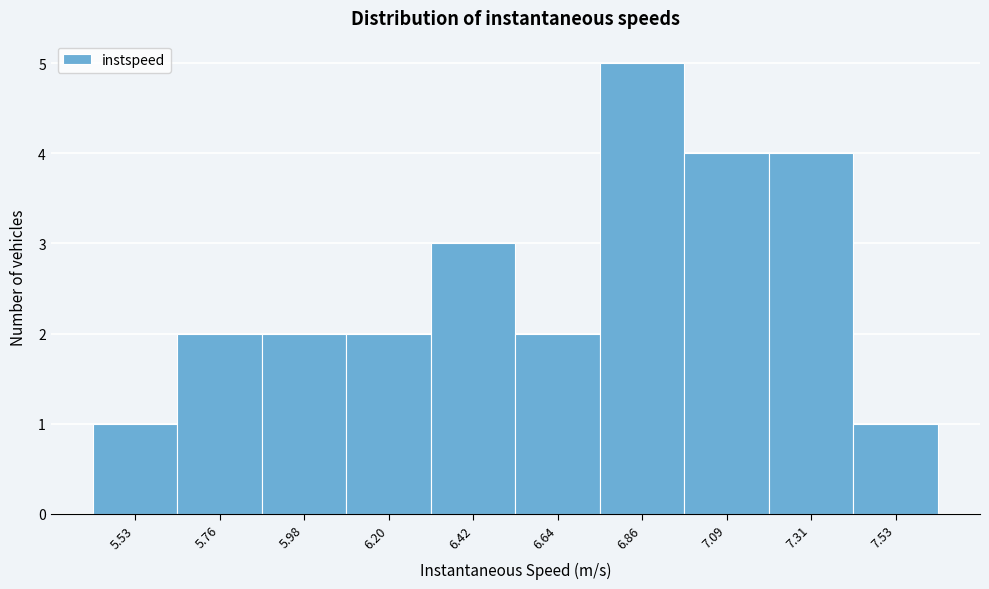

Reading right to left, extract all data points from this chart.

7.53=1	7.31=4	7.09=4	6.86=5	6.64=2	6.42=3	6.20=2	5.98=2	5.76=2	5.53=1